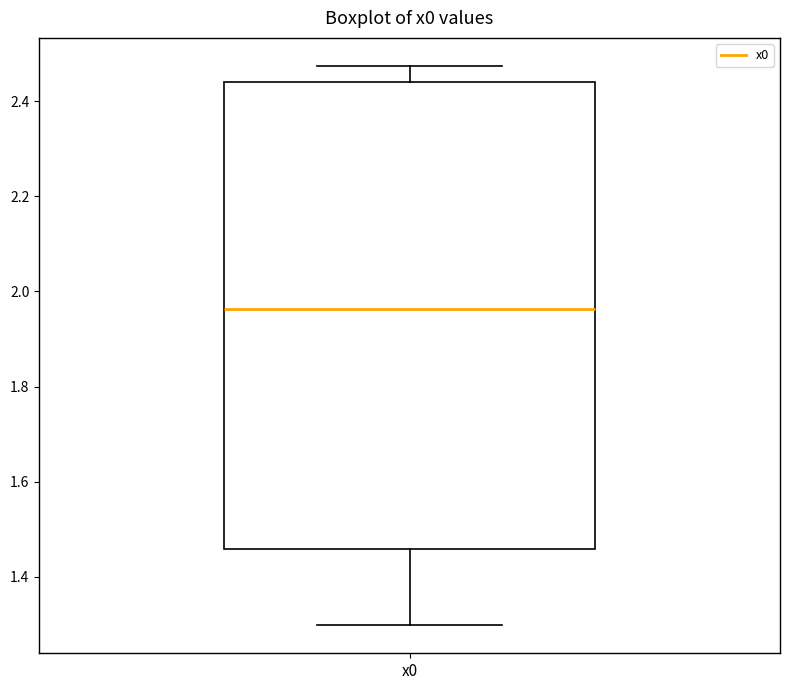

Where is the lower edge of the box for x0 on the y-axis? The values are not printed on the chart, so give them approximately, as read against the axis.

1.46